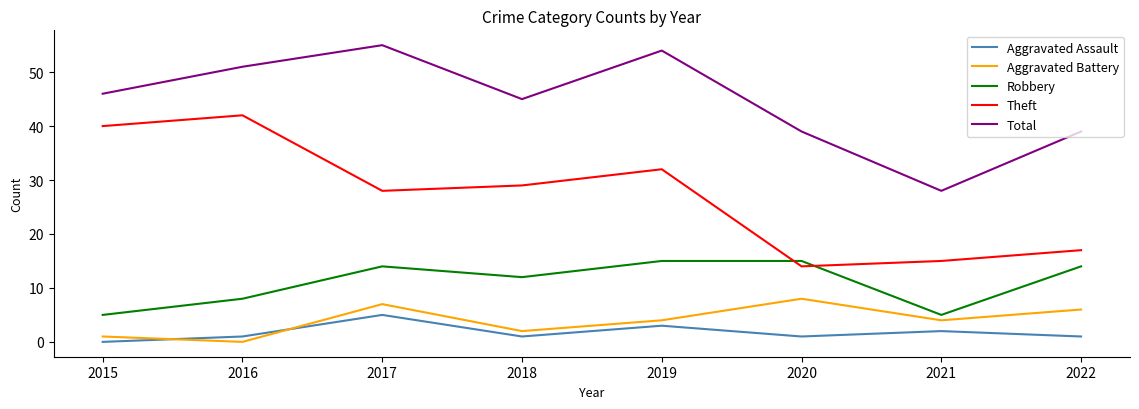

At how many categories does at least one series exceed 18?

8